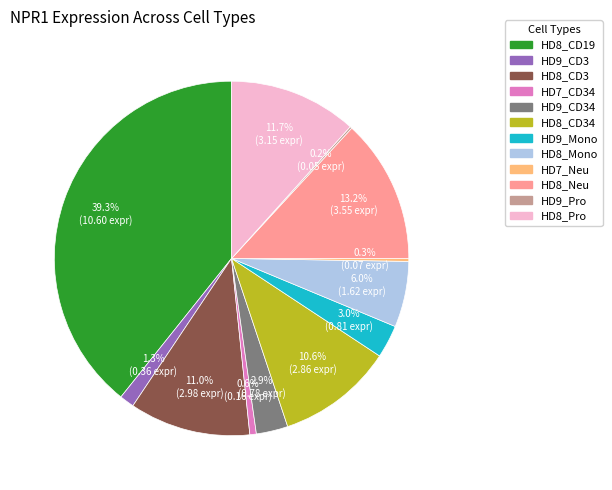

Is there a majority slice in this chart?

No